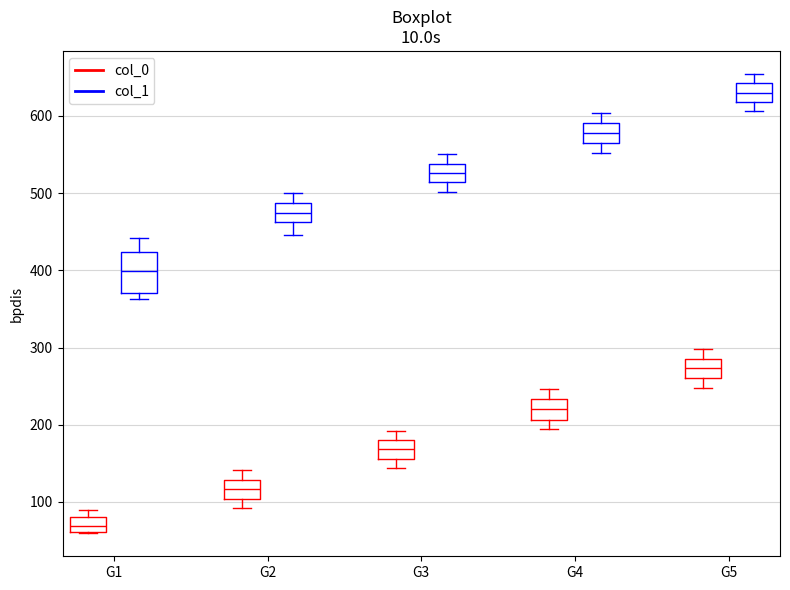

Reading left to right, read every box against the y-axis: the position of its median line, the range the box covers, and the ends of its whiskers. The values are not printed on the chart, so give them approximately, as read against the axis.

G1 (col_0): median 70, box 60 to 80, whiskers 60 to 90
G1 (col_1): median 400, box 370 to 420, whiskers 360 to 440
G2 (col_0): median 120, box 100 to 130, whiskers 90 to 140
G2 (col_1): median 470, box 460 to 490, whiskers 450 to 500
G3 (col_0): median 170, box 160 to 180, whiskers 140 to 190
G3 (col_1): median 530, box 510 to 540, whiskers 500 to 550
G4 (col_0): median 220, box 210 to 230, whiskers 190 to 250
G4 (col_1): median 580, box 570 to 590, whiskers 550 to 600
G5 (col_0): median 270, box 260 to 290, whiskers 250 to 300
G5 (col_1): median 630, box 620 to 640, whiskers 610 to 650